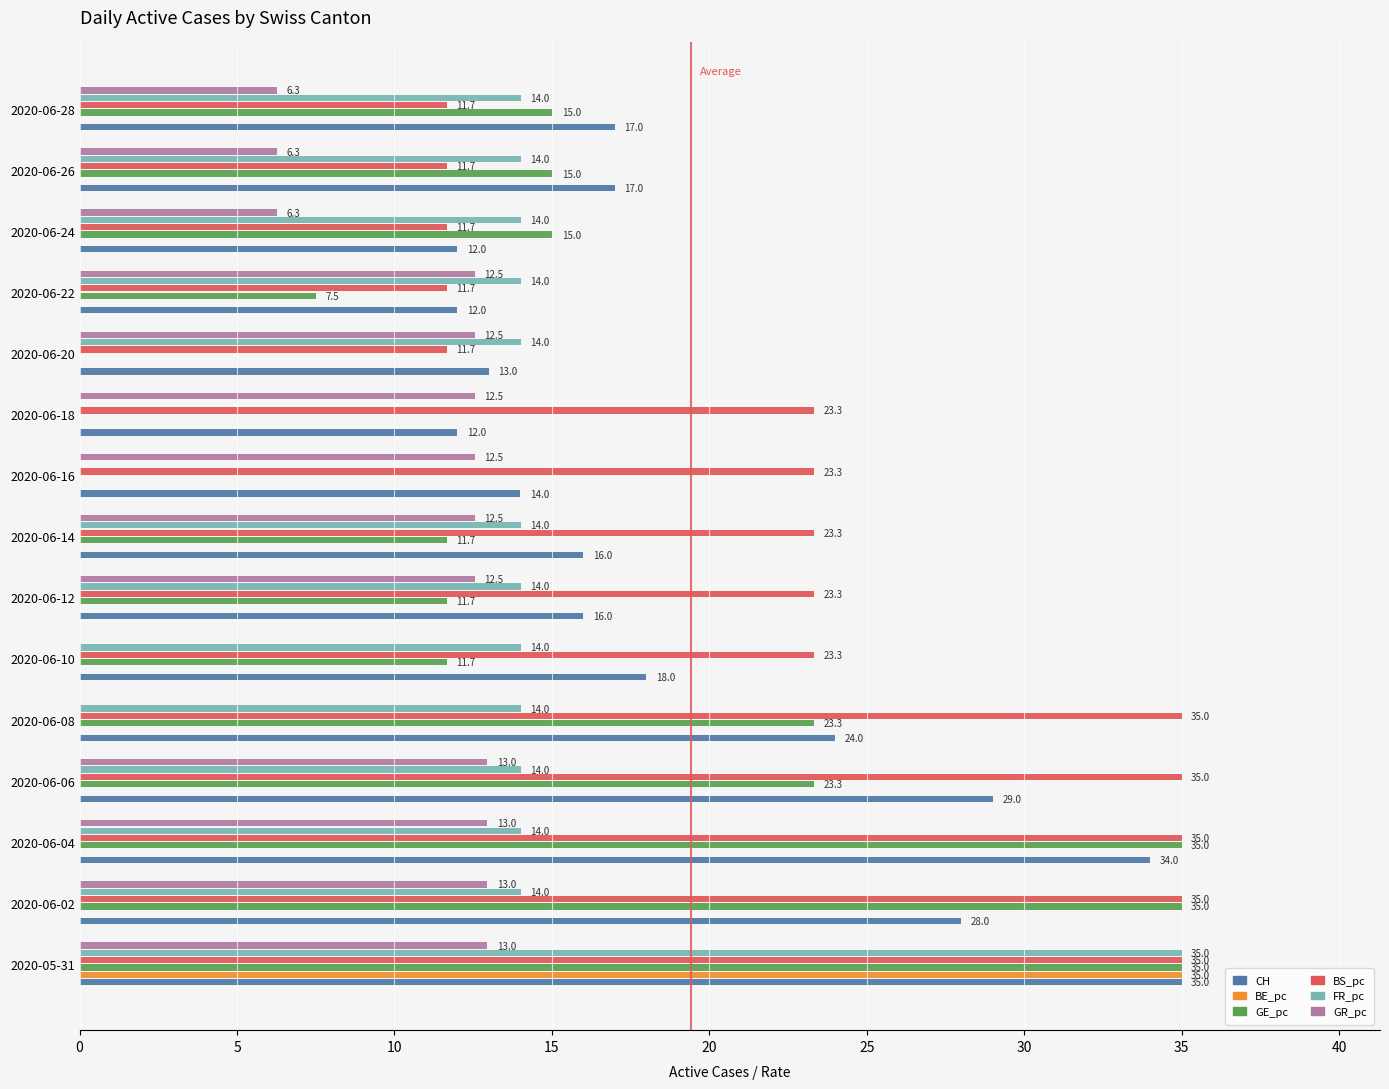

What is the sum of all CH values?

297.0